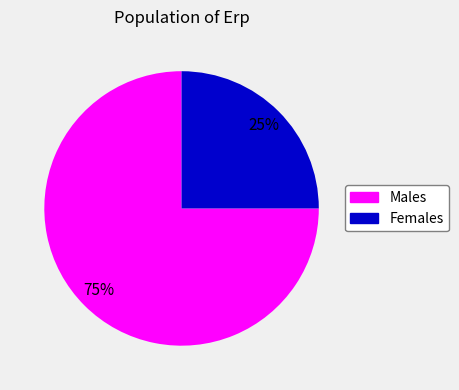

The Males slice represents 75% of the pie. True or false?

True